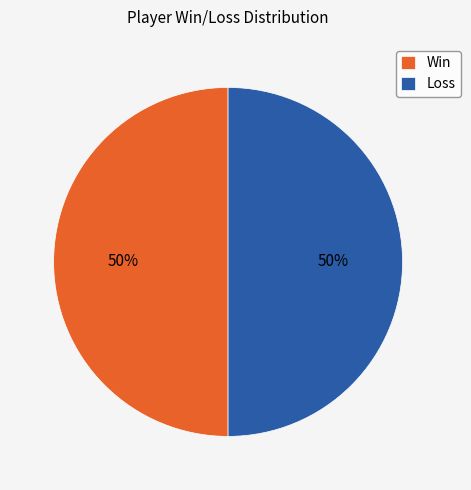

To the nearest percent, what is the combined percentage of Loss and Win?

100%